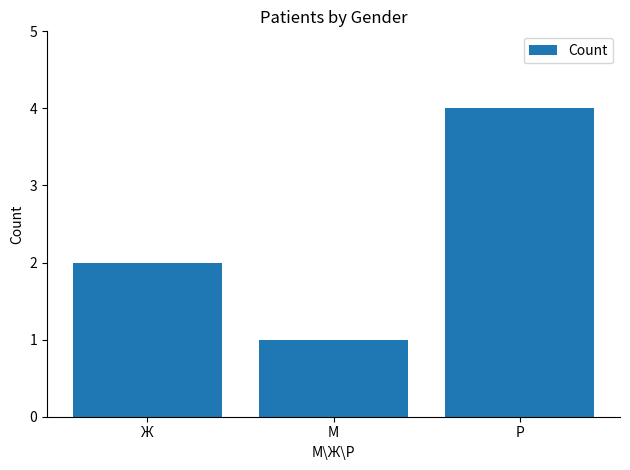

What is the difference between the maximum and minimum values?

3